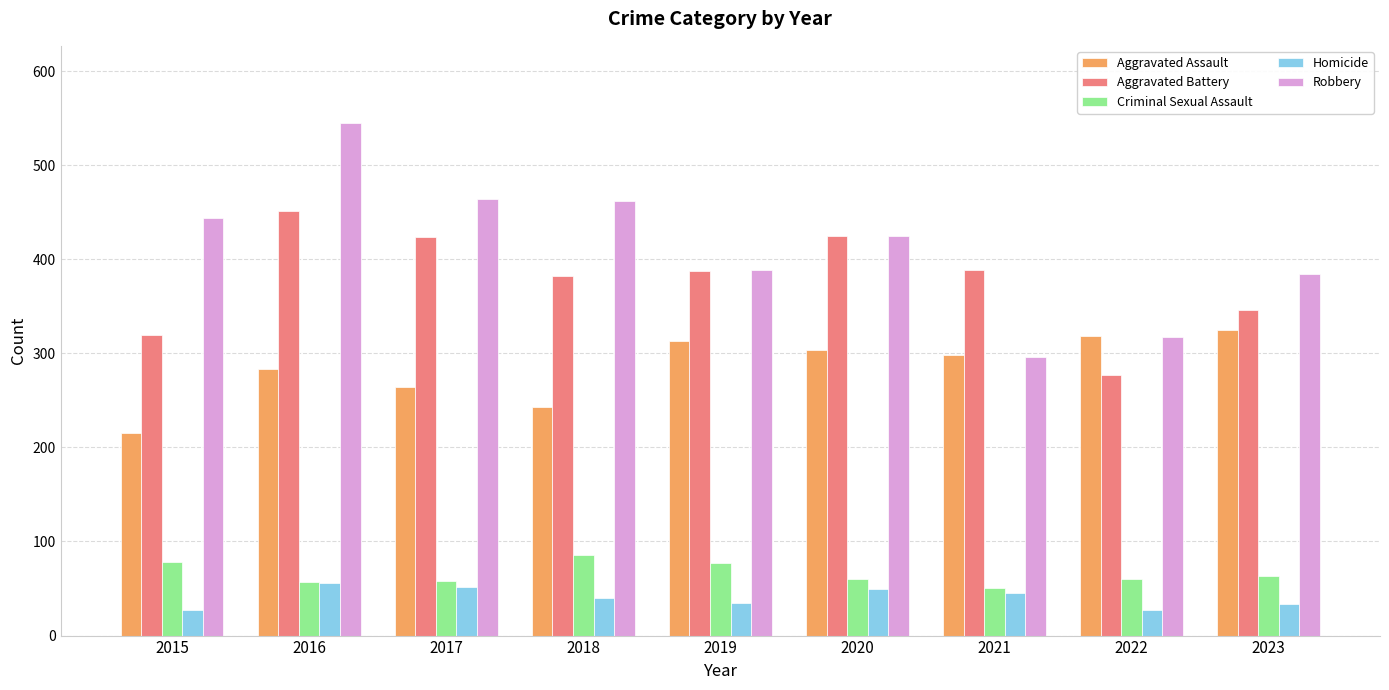

Is it true that Robbery equals 444 at 2015?

True